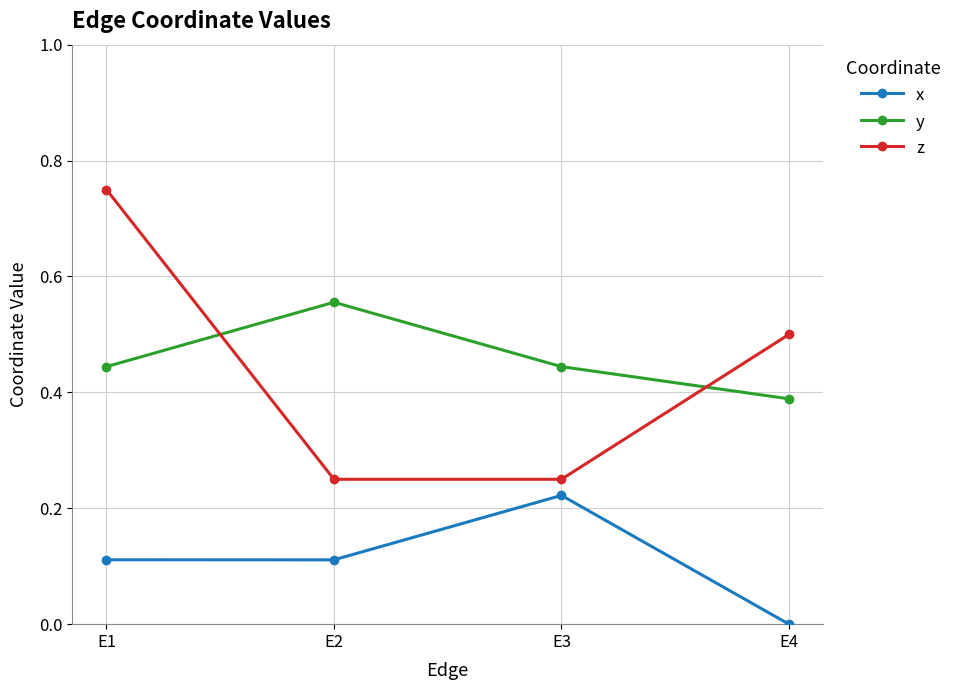

The x series shows 0.1 at E3. True or false?

False